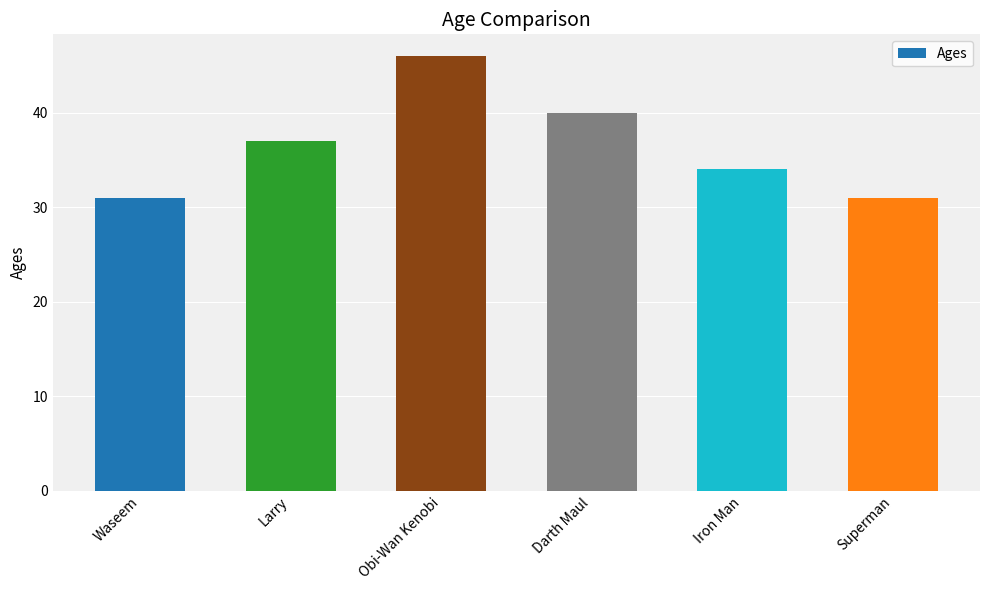

Reading left to right, transcribe all the data shown in this chart.

Waseem=31	Larry=37	Obi-Wan Kenobi=46	Darth Maul=40	Iron Man=34	Superman=31